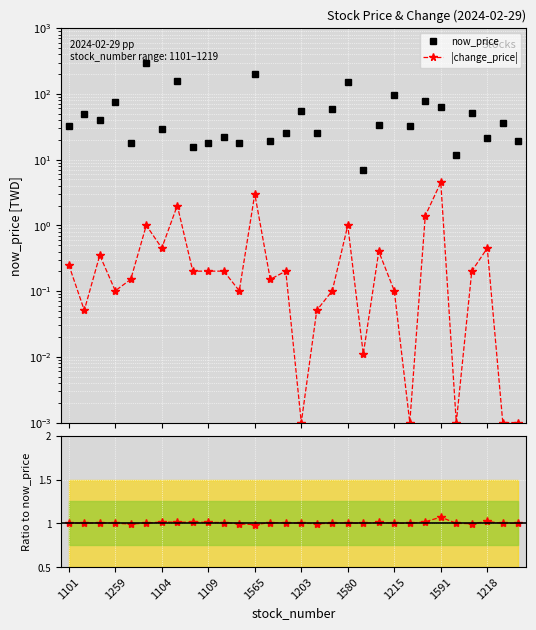

True or false: Ratio to now_price has a value of 1.0 at 14.

True